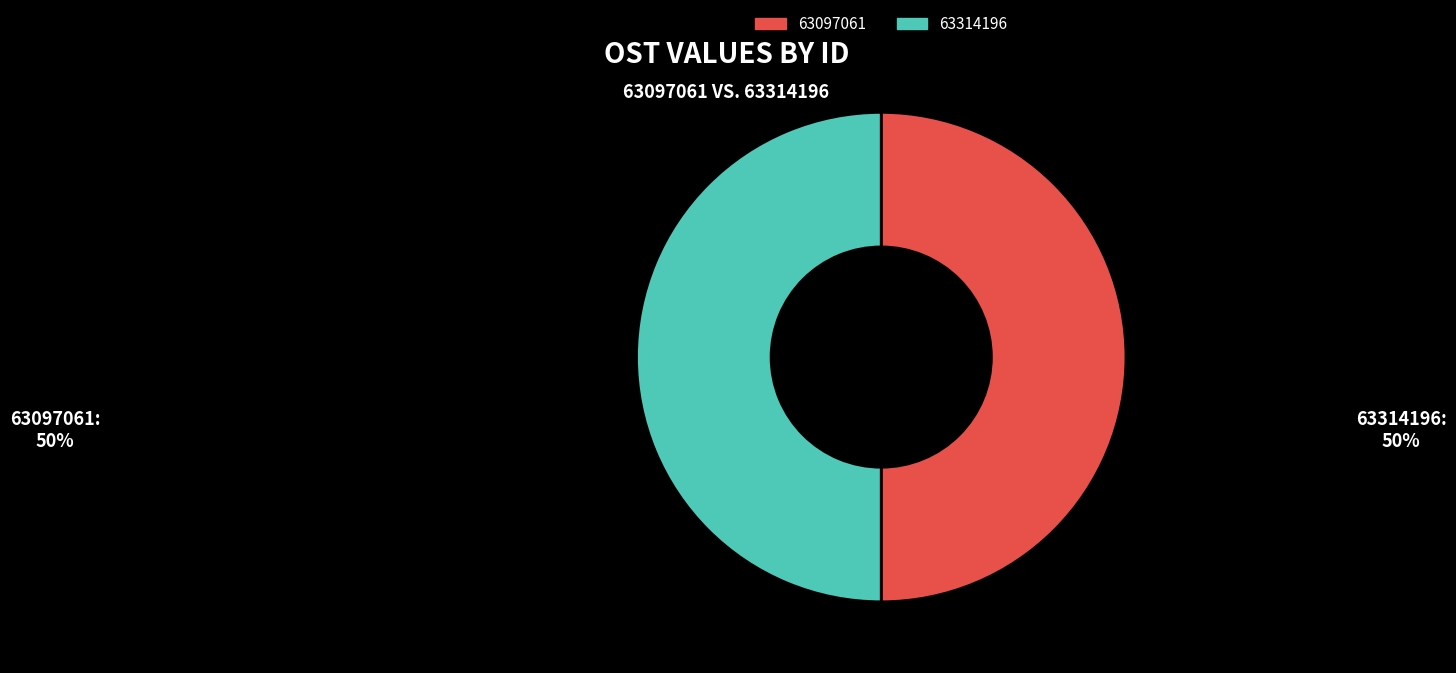

Is it true that 63314196 is 42% of the pie?

False